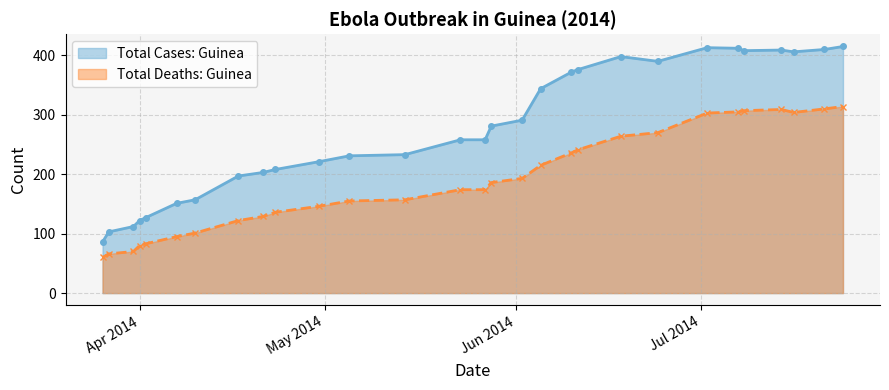

What is the difference between the Total Deaths: Guinea values at 2014-03-26 and 2014-07-21?

250